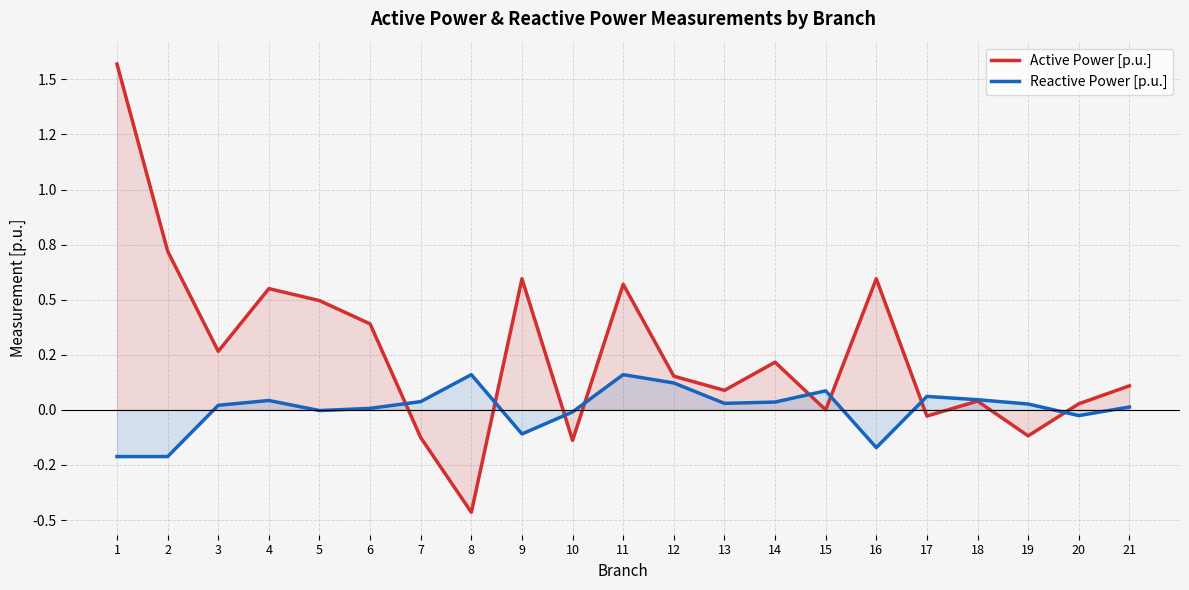

Which series has the largest total across all categories?

Active Power [p.u.]